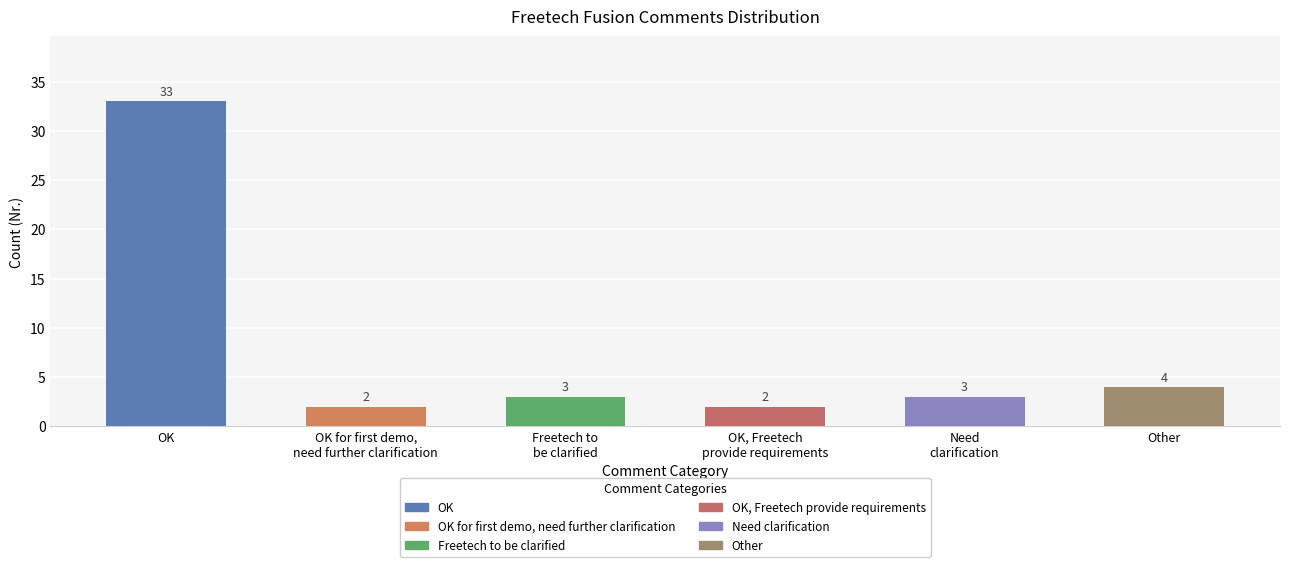

What is the minimum value shown in the chart?

2